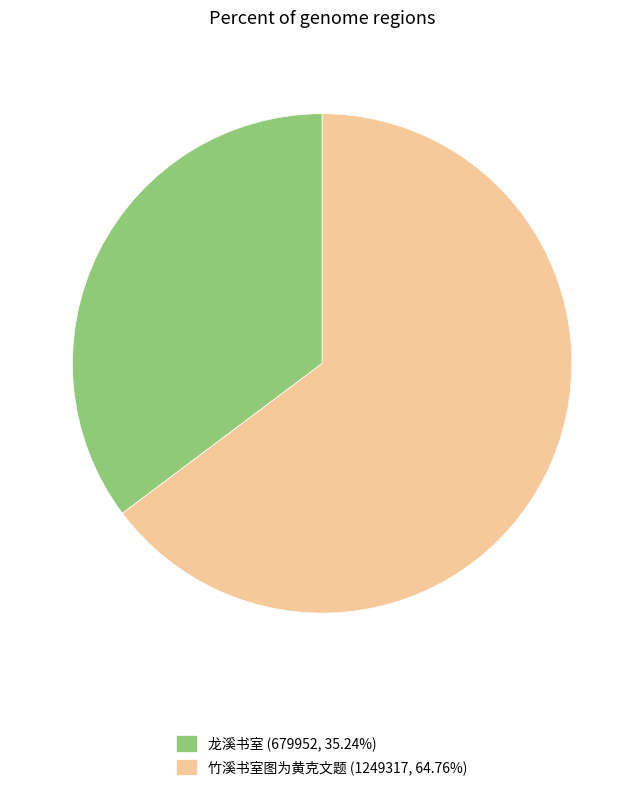

Is the sum of 龙溪书室 and 竹溪书室图为黄克文题 greater than half?

Yes